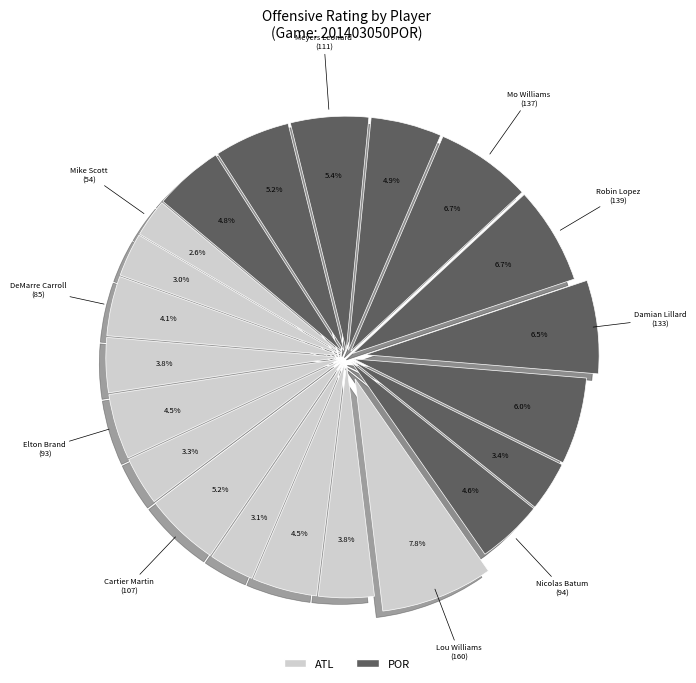

How many slices are in this pie chart?

21